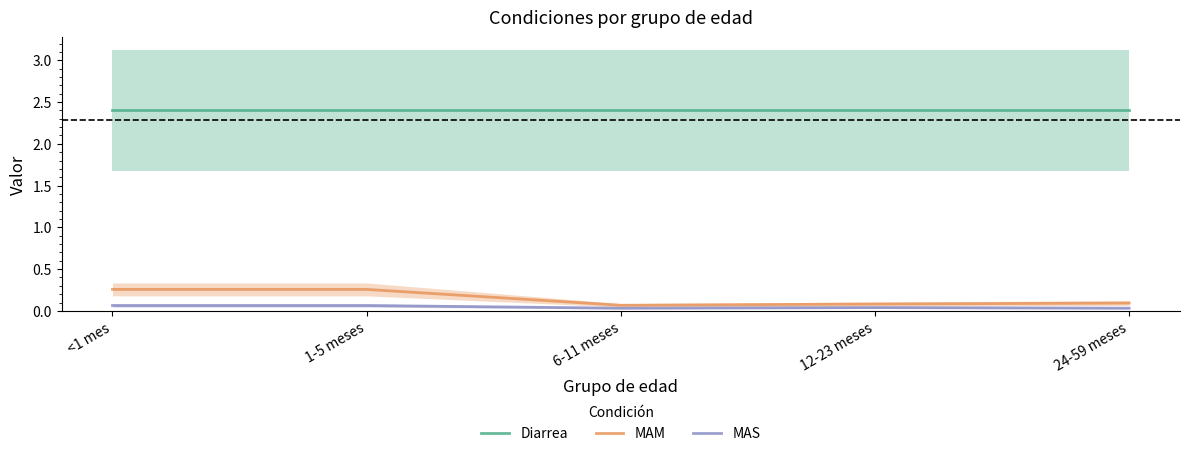

Reading right to left, transcribe all the data shown in this chart.

Diarrea: 2.4	2.4	2.4	2.4	2.4
MAM: 0.1	0.1	0.1	0.3	0.3
MAS: 0.0	0.0	0.0	0.1	0.1